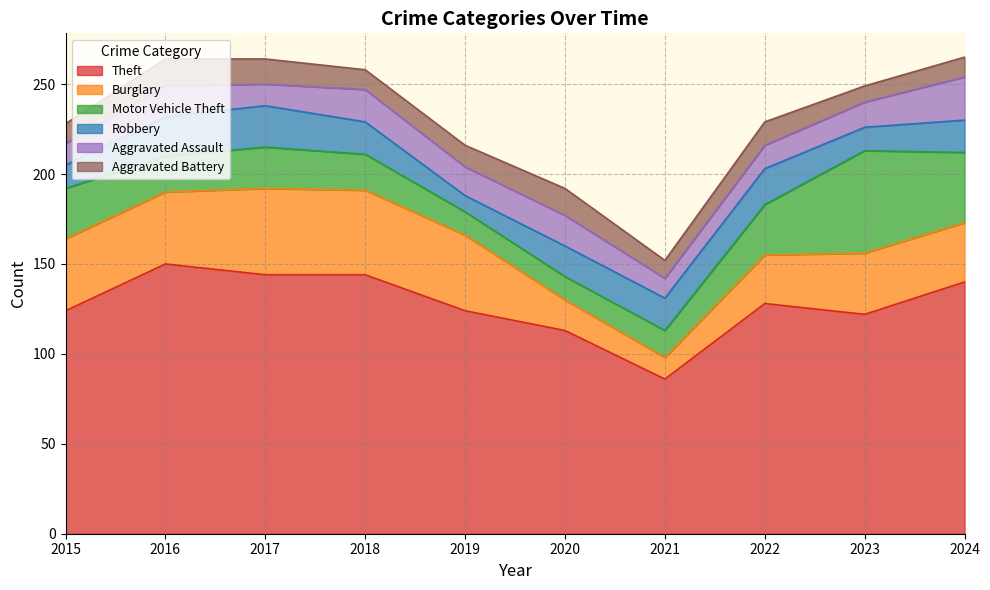

What is the total value across all series at 2023?

249